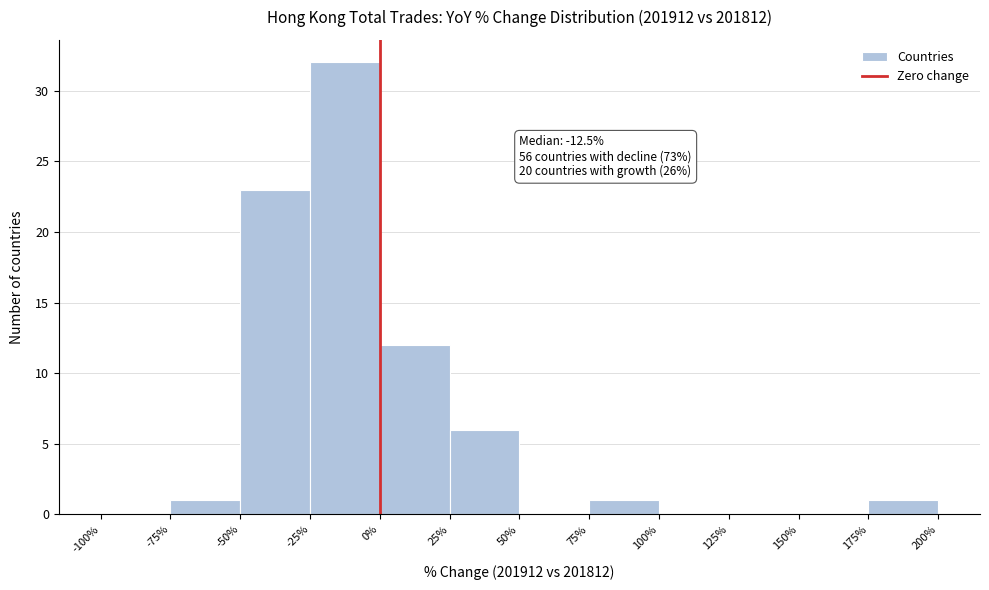

Which range on the x-axis has the tallest bar?

-25% to 0%